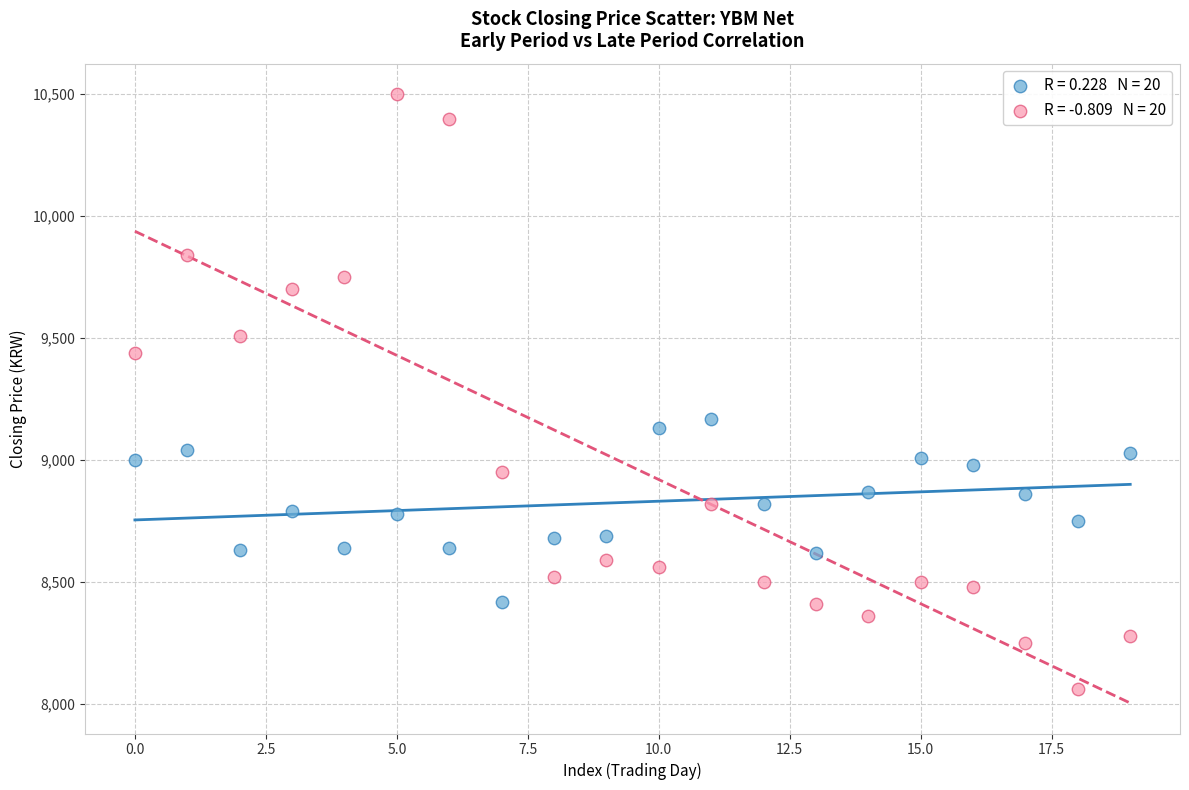

Across all data points, what is the range of Y values (max minus min)?

2440